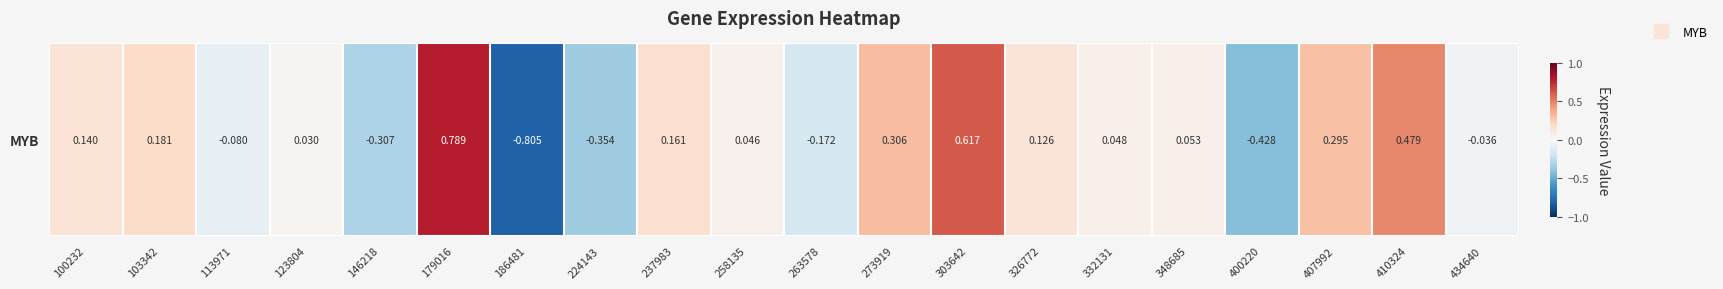

Reading right to left, what are all the values shown in this chart?

-0.0	0.5	0.3	-0.4	0.1	0.0	0.1	0.6	0.3	-0.2	0.0	0.2	-0.4	-0.8	0.8	-0.3	0.0	-0.1	0.2	0.1